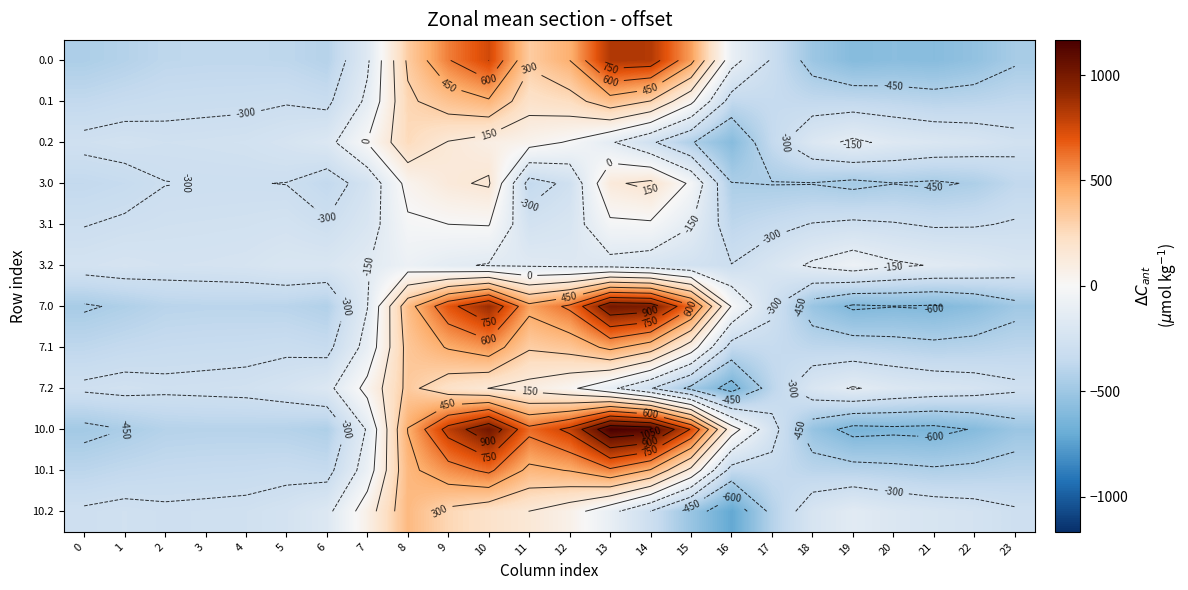

At how many categories does at least one series exceed 996?

3